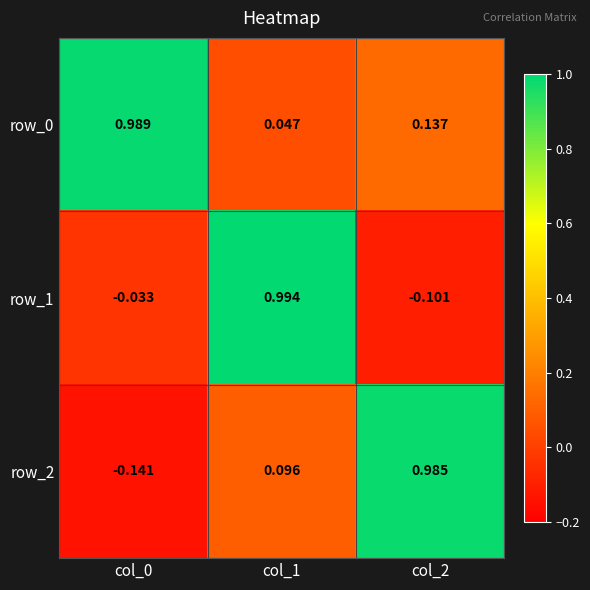

Which has a higher value, col_0 or col_1?

col_0